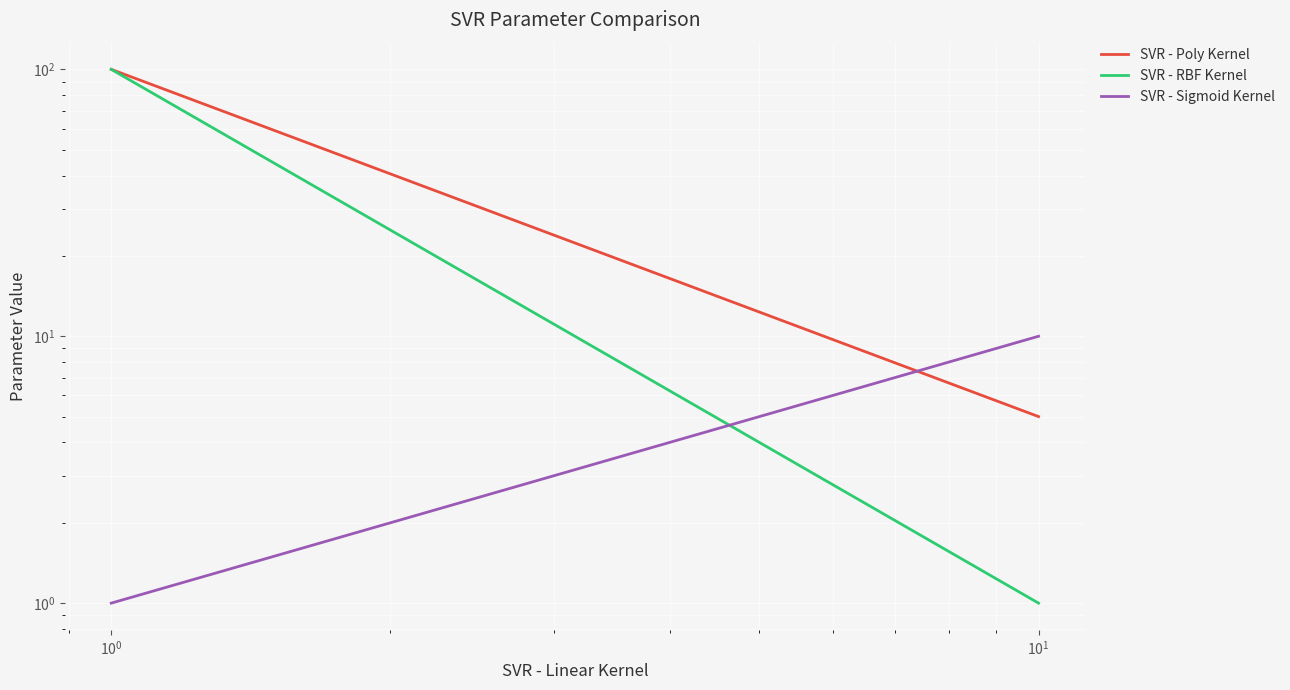

The SVR - RBF Kernel series shows 158 at $\mathdefault{10^{-2}}$. True or false?

False